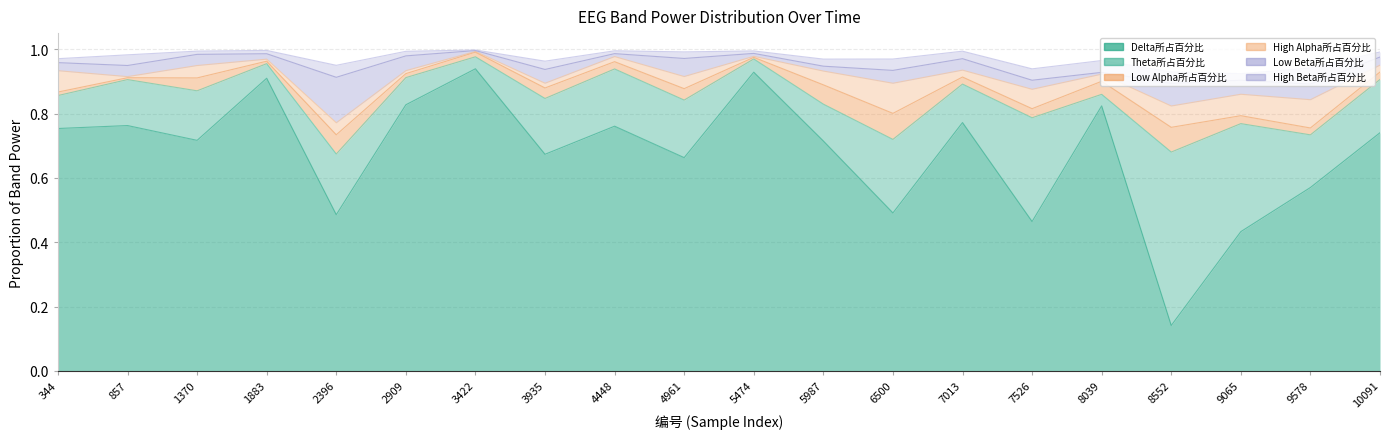

True or false: High Beta所占百分比 has more than 1 points higher than both neighbors.

True